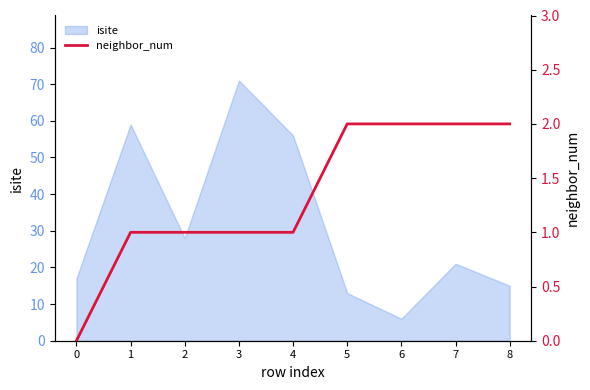

What is the value of the 8th point from the left?

2